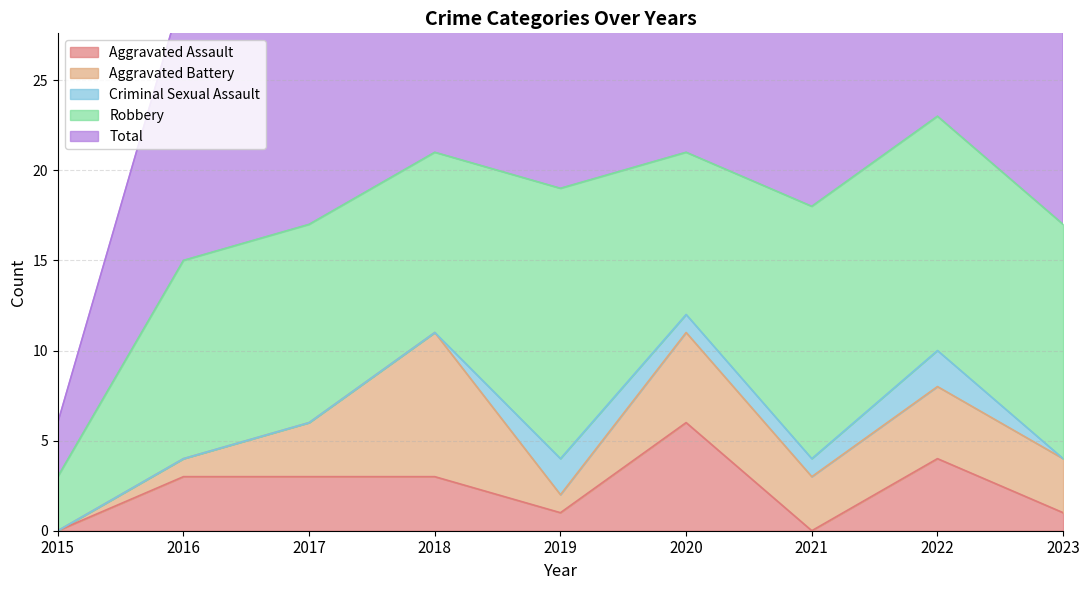

The value of Total at 2022 is 40. True or false?

False